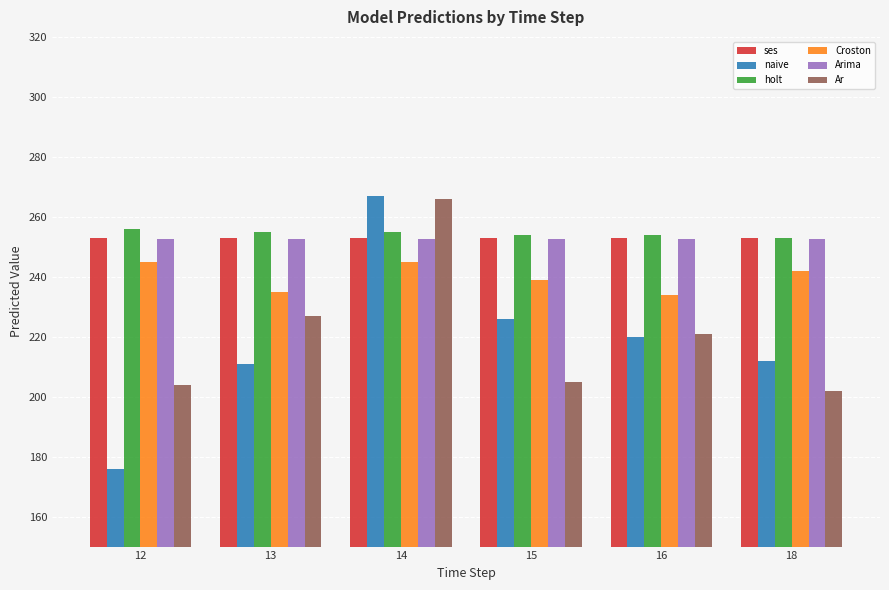

What is the lowest value of the ses series?

253.0